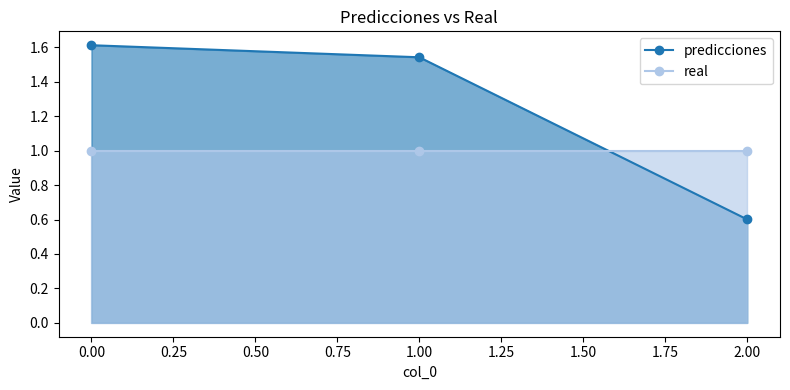

What are all the series names shown in the legend?

predicciones, real